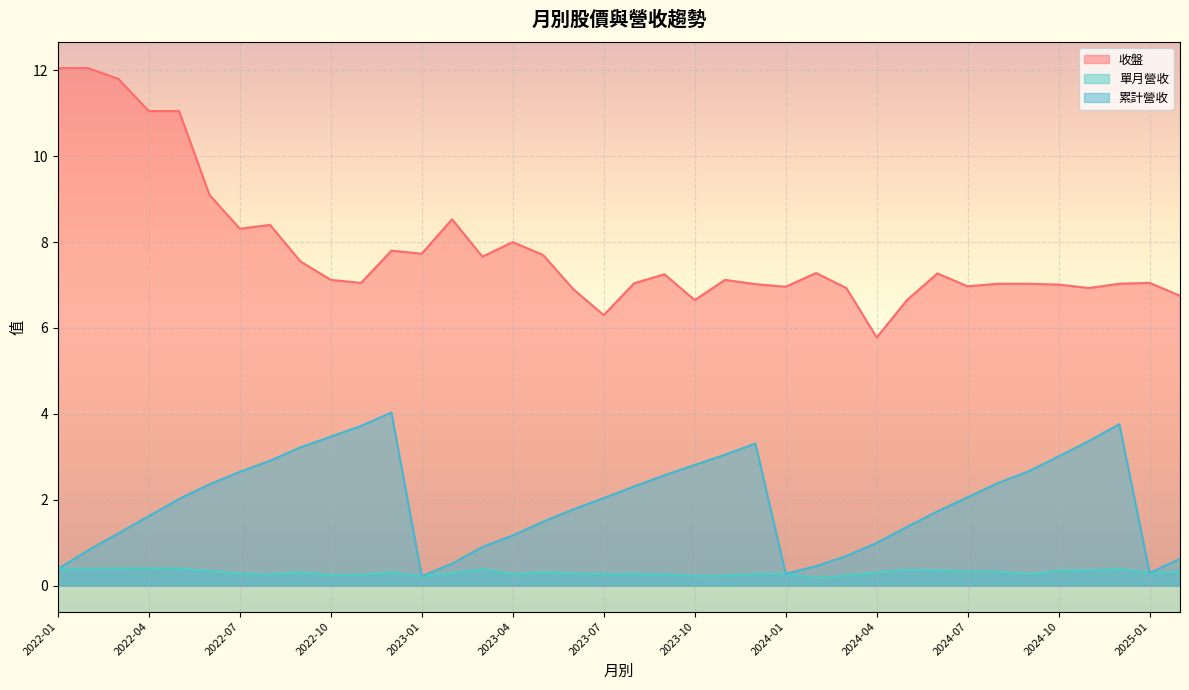

How many distinct data groups are displayed?

3